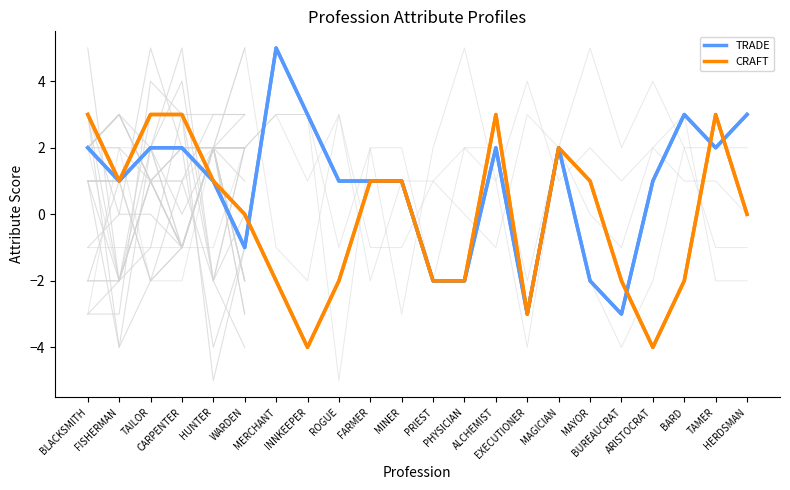

What is the difference between the TRADE values at BUREAUCRAT and WARDEN?

2